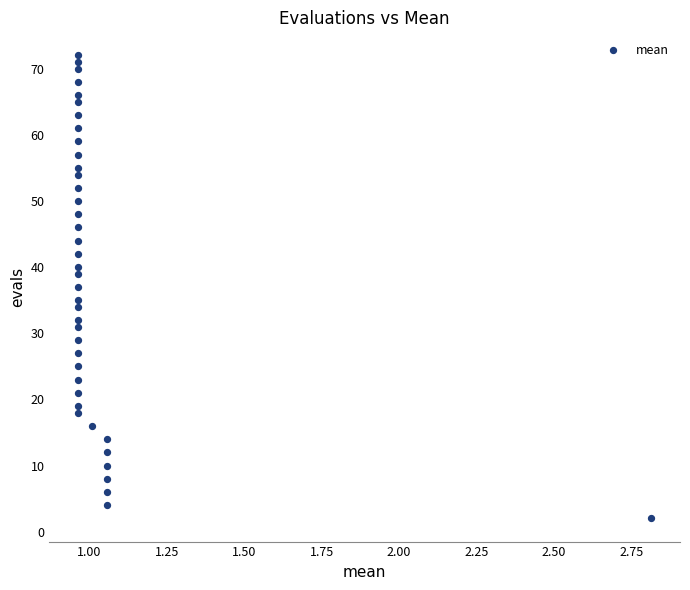

What is the range of Y values (max minus min)?

70